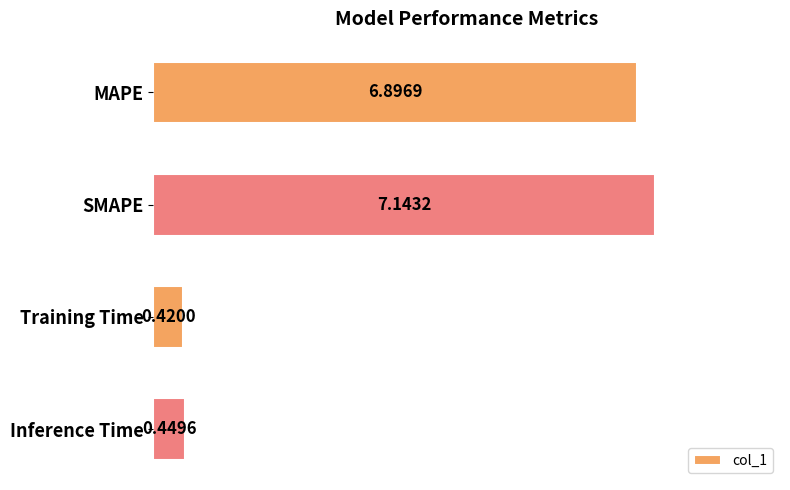

What is the label of the 2nd bar from the top?

SMAPE